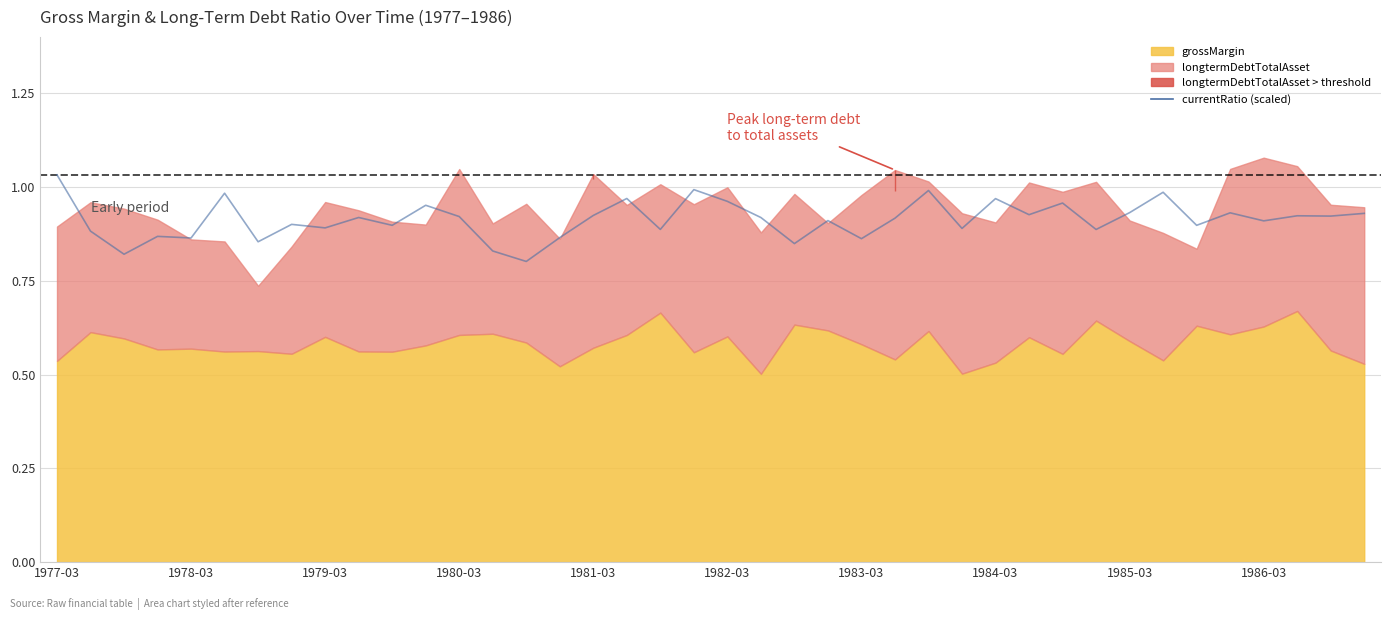

Which label corresponds to the largest value in the chart?

1977-03